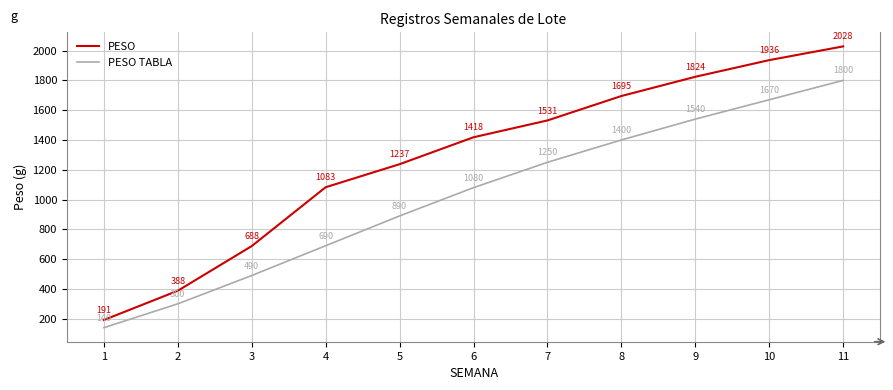

What is the total value across all series at 1?

331.4